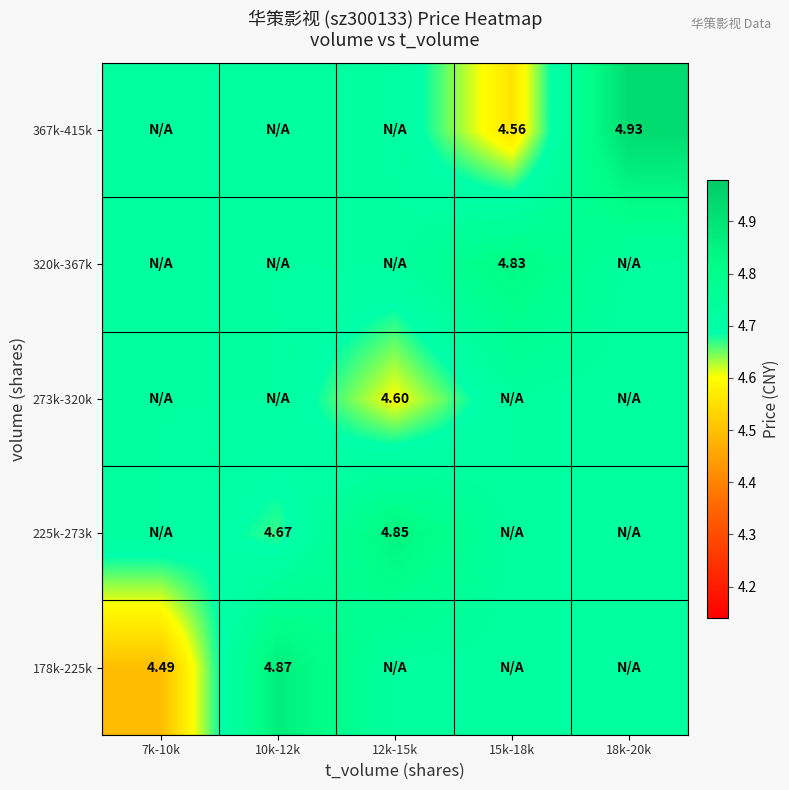

What is the average value of the 178k-225k series?

4.7